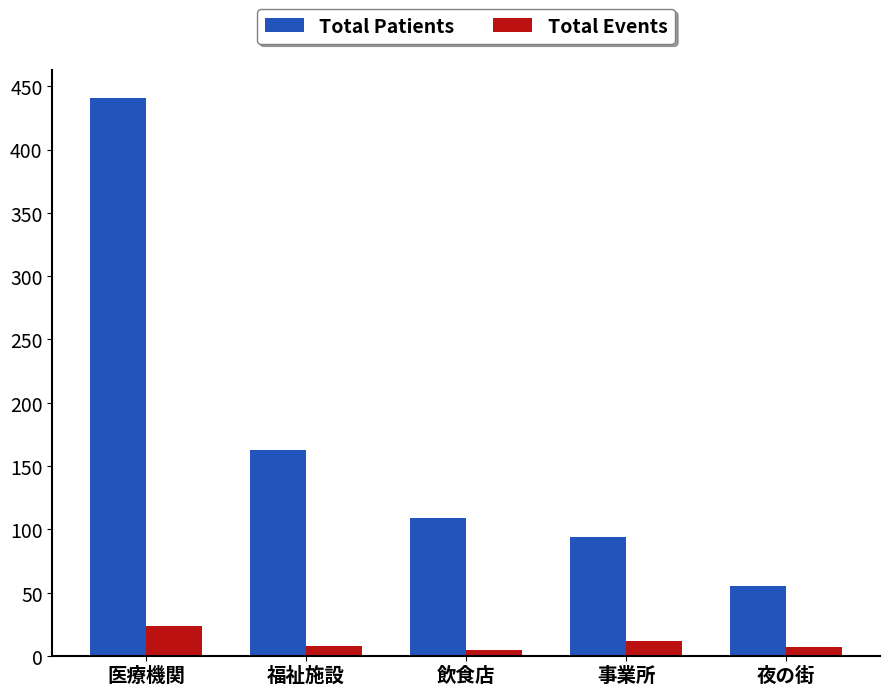

Rank the series by their maximum value, from highest to lowest.

Total Patients, Total Events